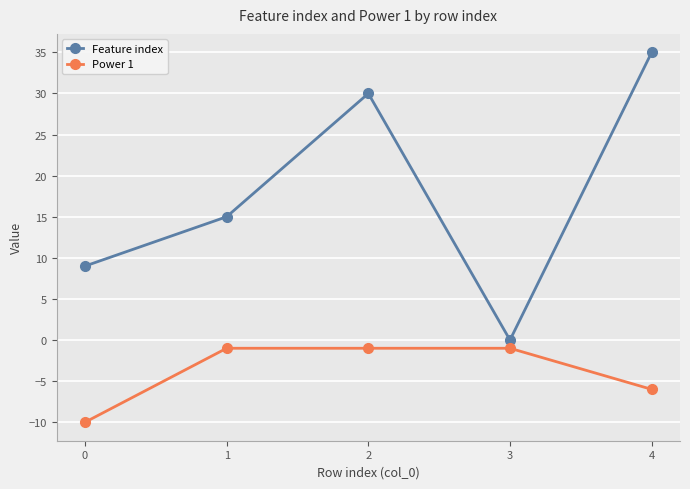

How many positive values does the Feature index series have?

4